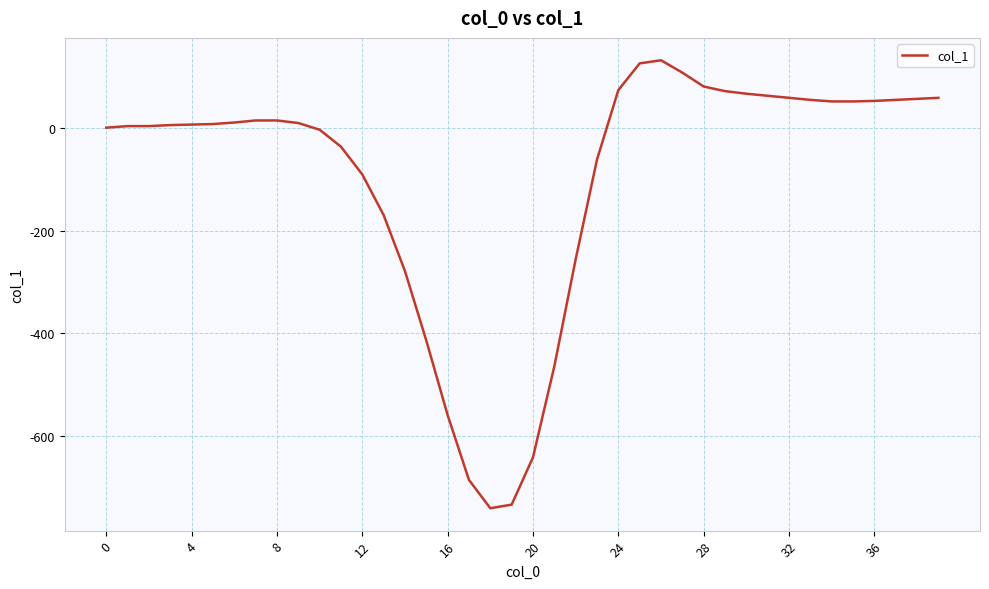

What is the difference between the second highest and minimum values?

865